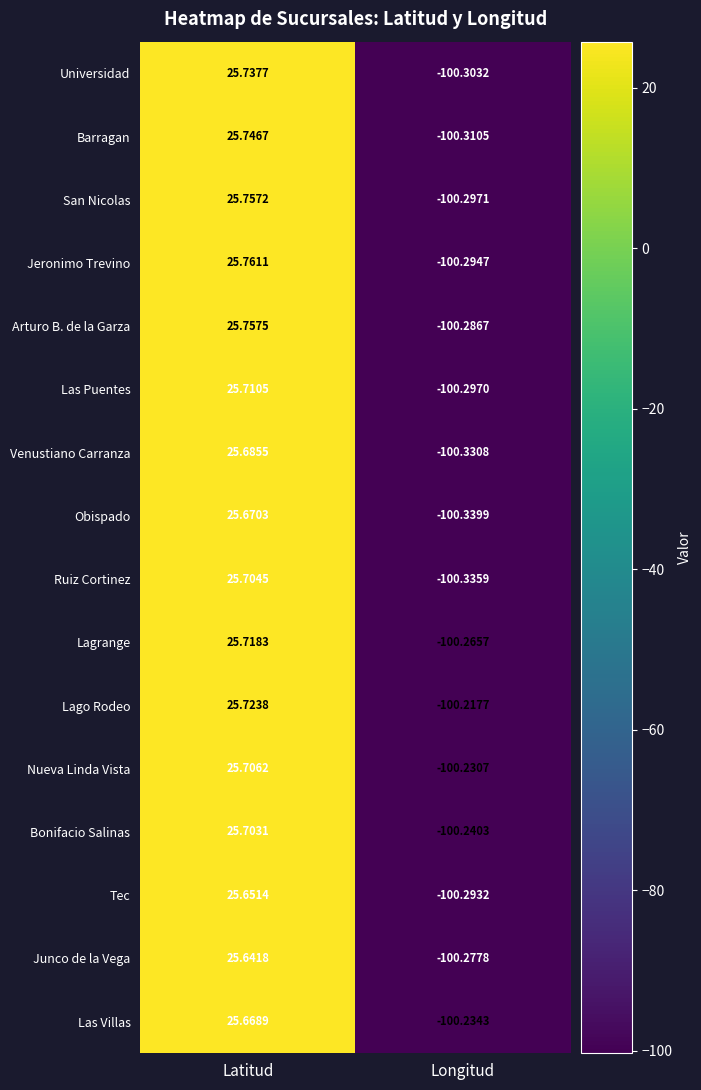

Where does the Jeronimo Trevino series first go above 25?

Latitud